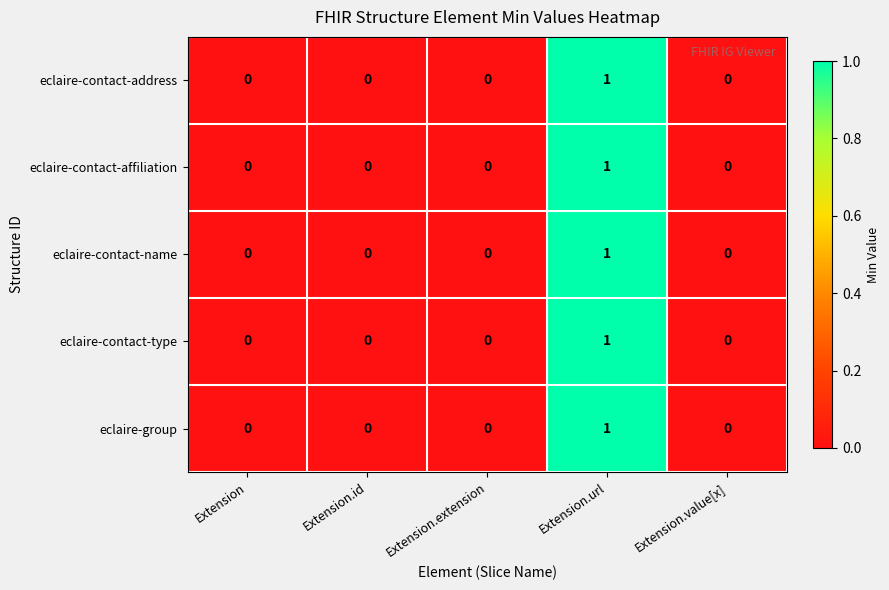

What is the total value across all series at Extension.url?

5